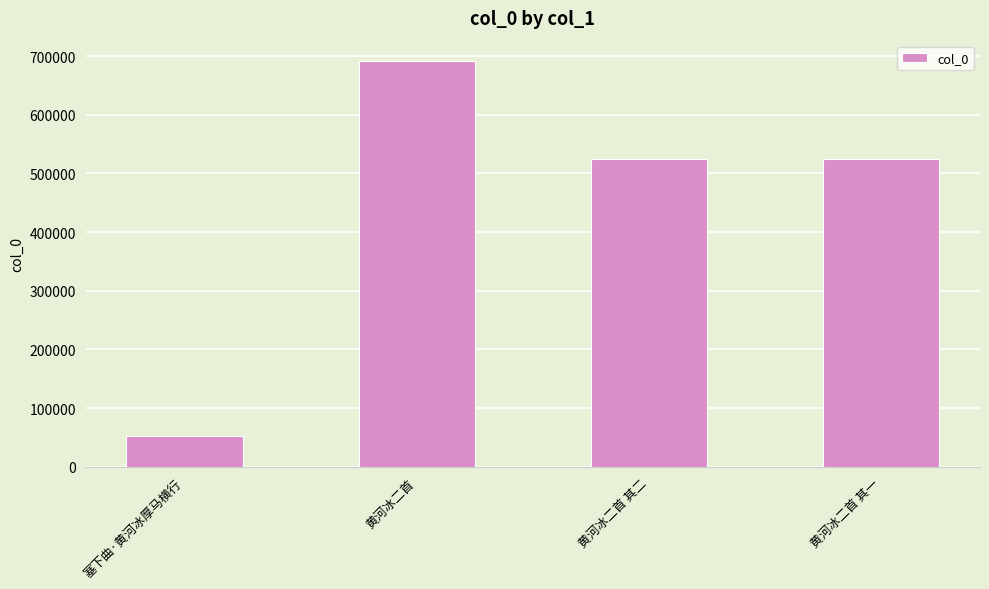

What is the greatest value displayed?

691740